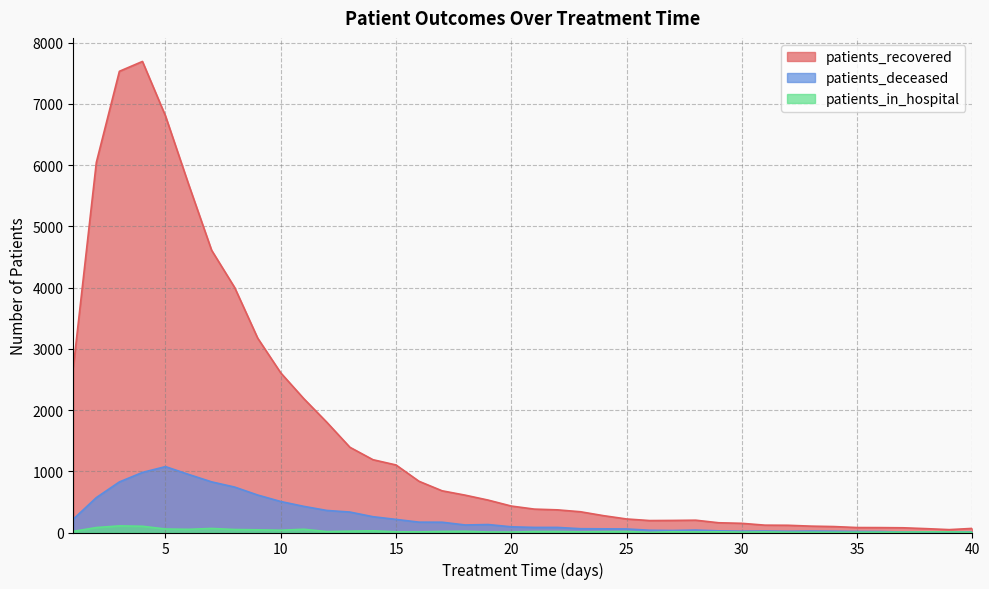

Where is the first local maximum for patients_recovered?

4